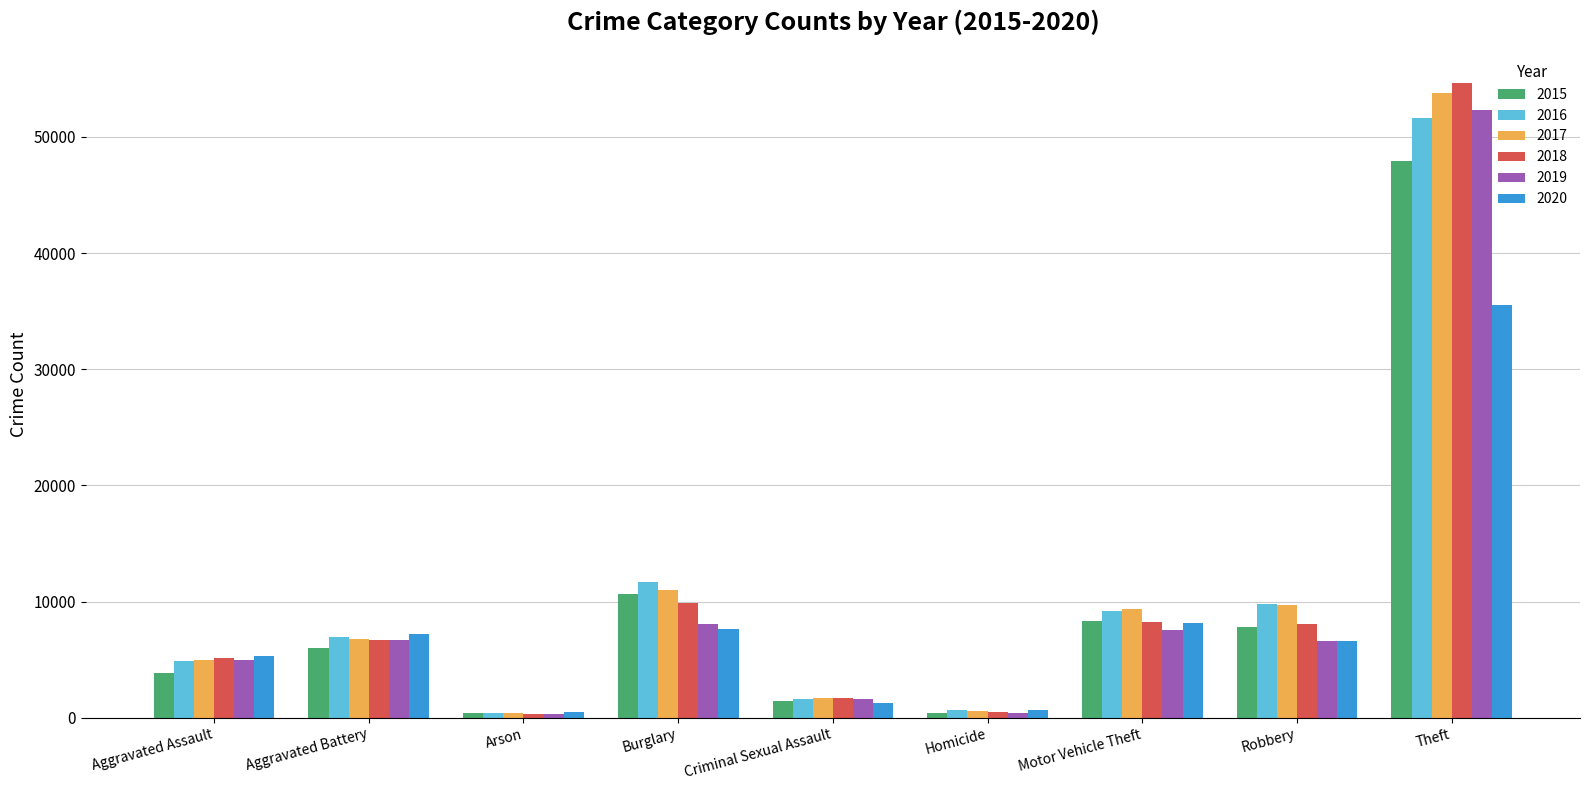

What is the total value across all series at Motor Vehicle Theft?

50889